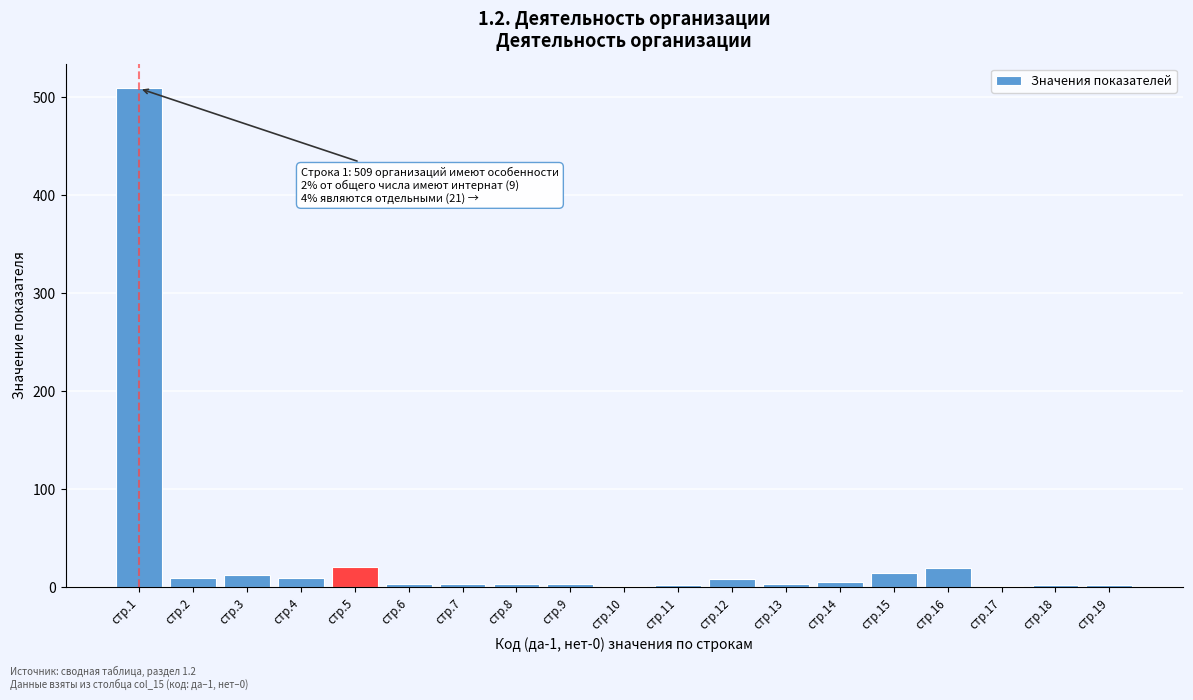

Where is the data nearest to the value 255?

стр.5